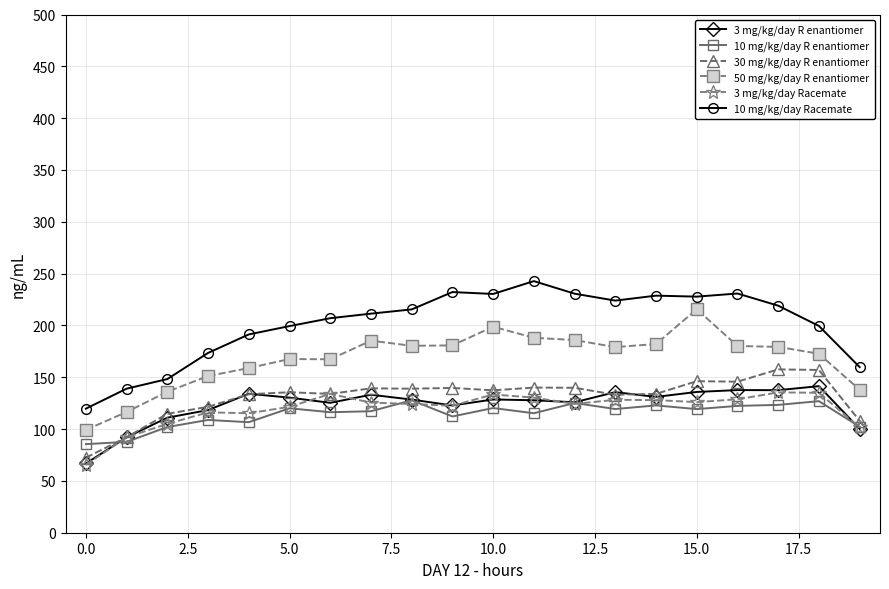

Which series has the largest total across all categories?

10 mg/kg/day Racemate